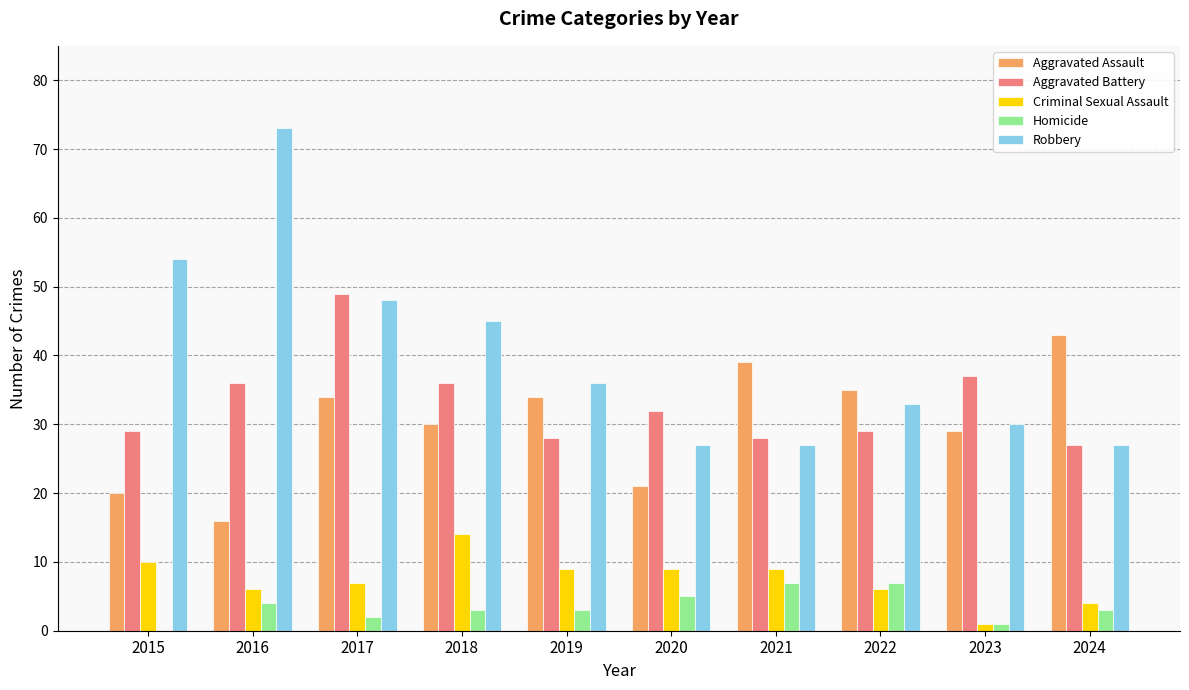

At which category is the sum across all series the highest?

2017